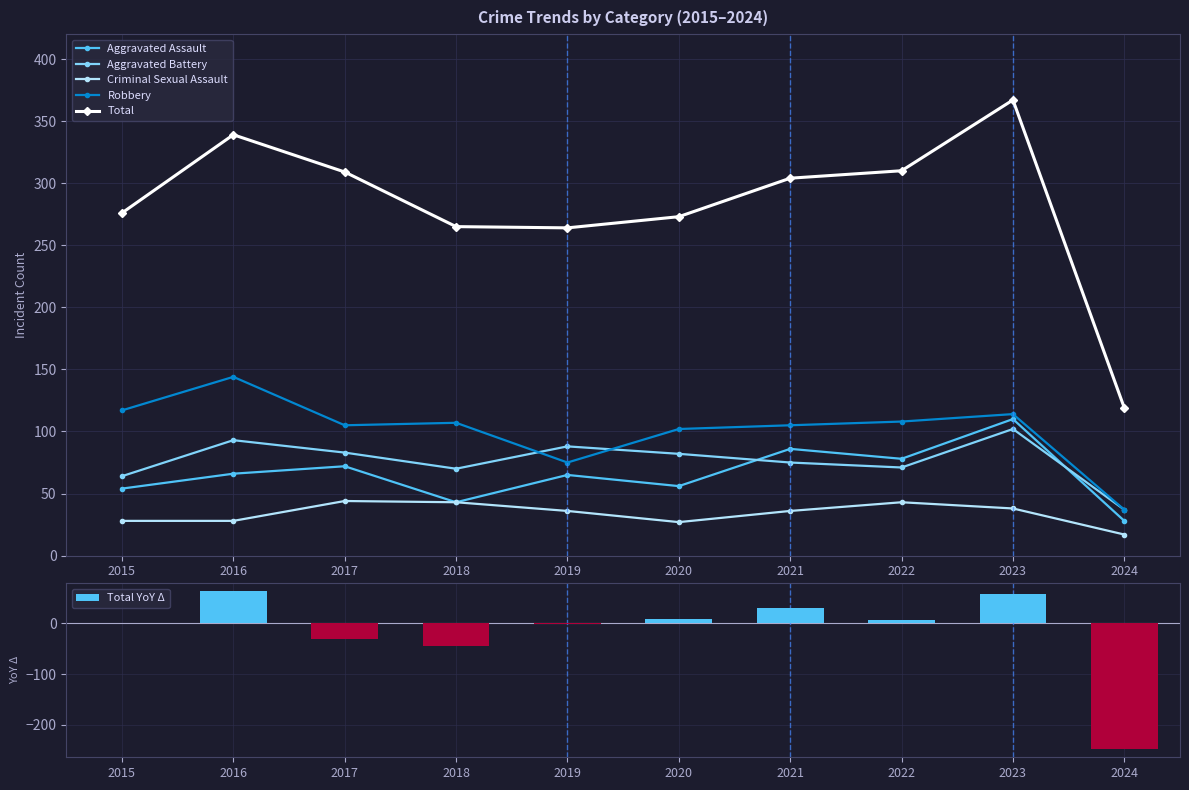

What is the smallest value displayed?

-248